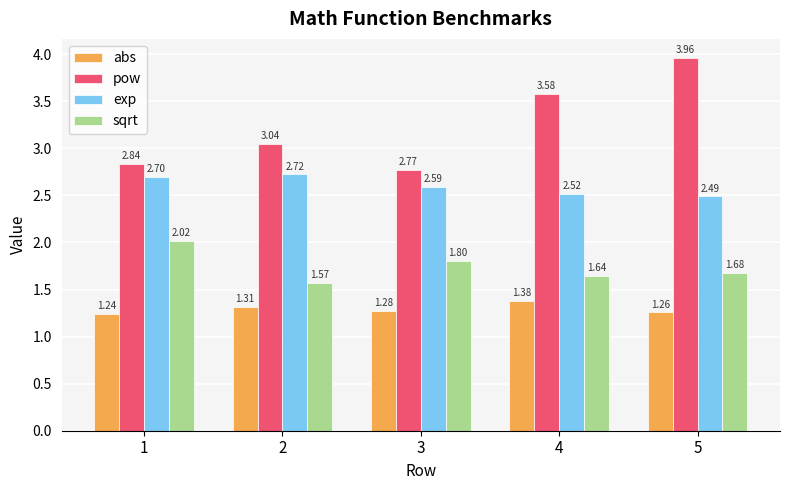

How many values in the pow series exceed 3?

3